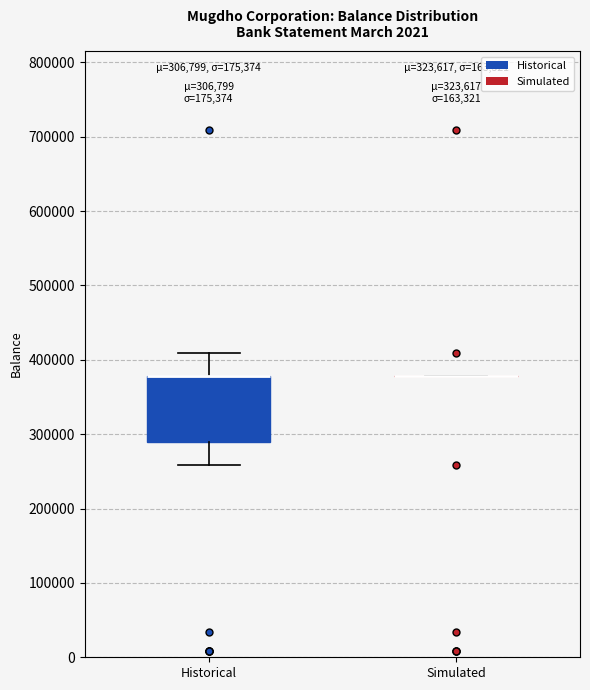

Which box is the tallest, from its lower edge to its upper edge?

Historical